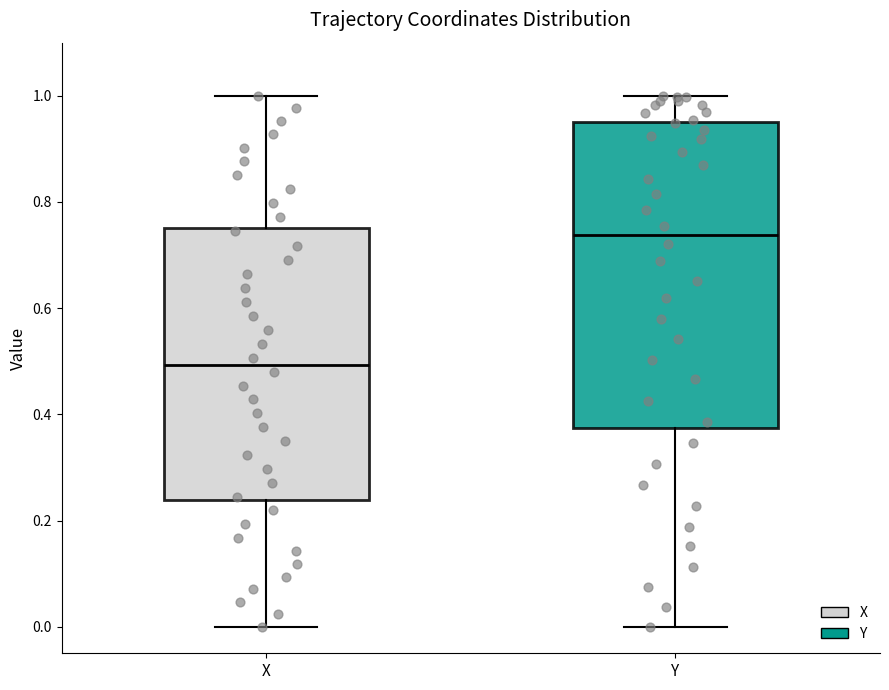

Which box's median line is the highest?

Y